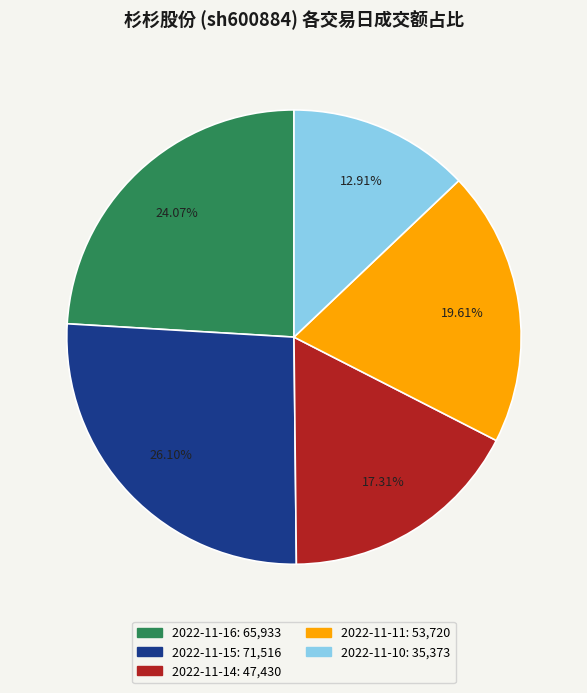

To the nearest percent, what is the difference between the largest and smallest slice percentages?

13%